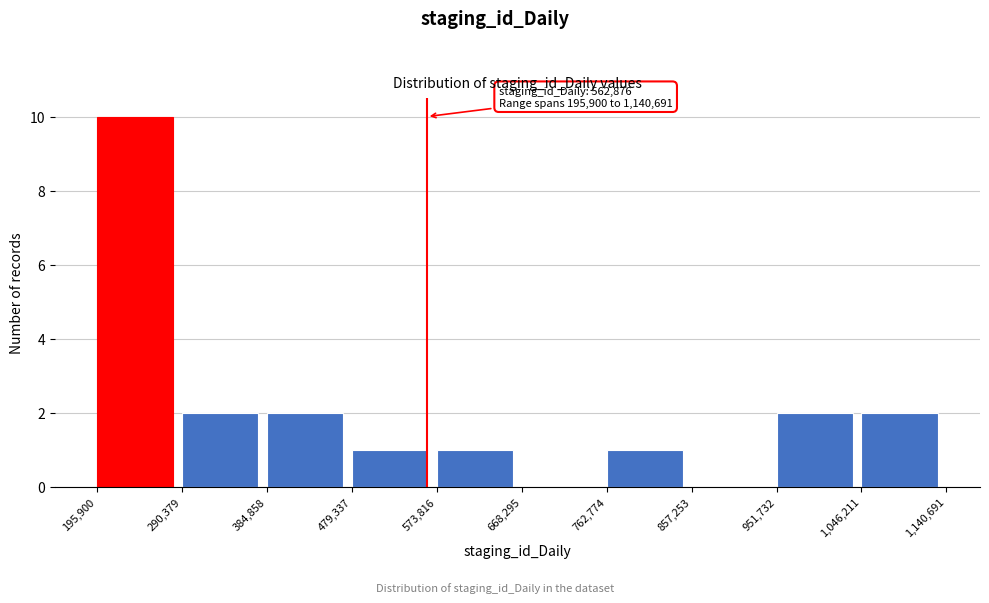

Which range on the x-axis has the tallest bar?

195,900 to 290,379